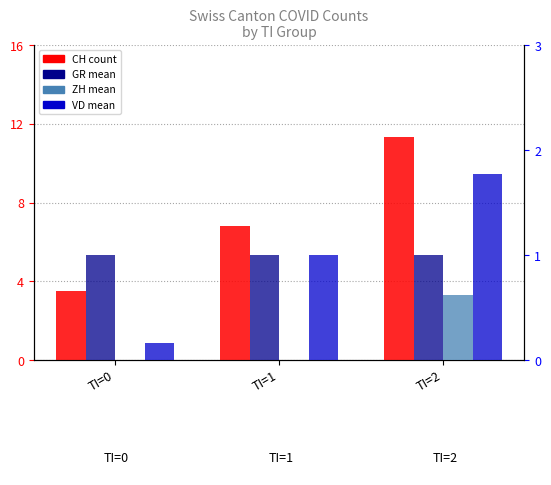

True or false: VD has a value of 0.2 at TI=0.

True